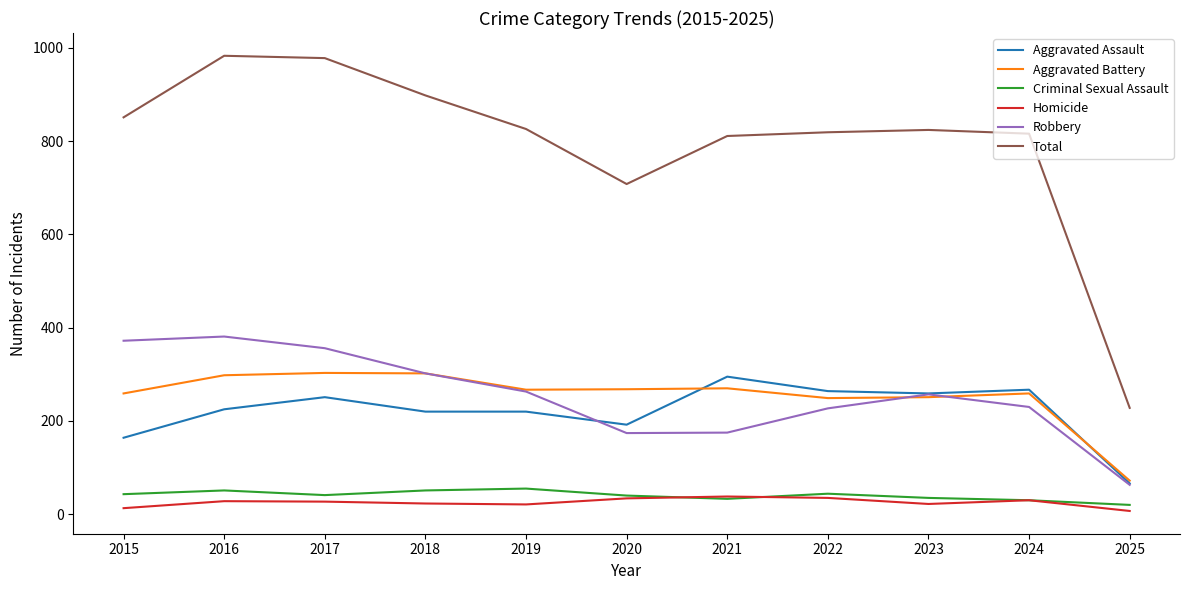

The Robbery series shows 263 at 2019. True or false?

True